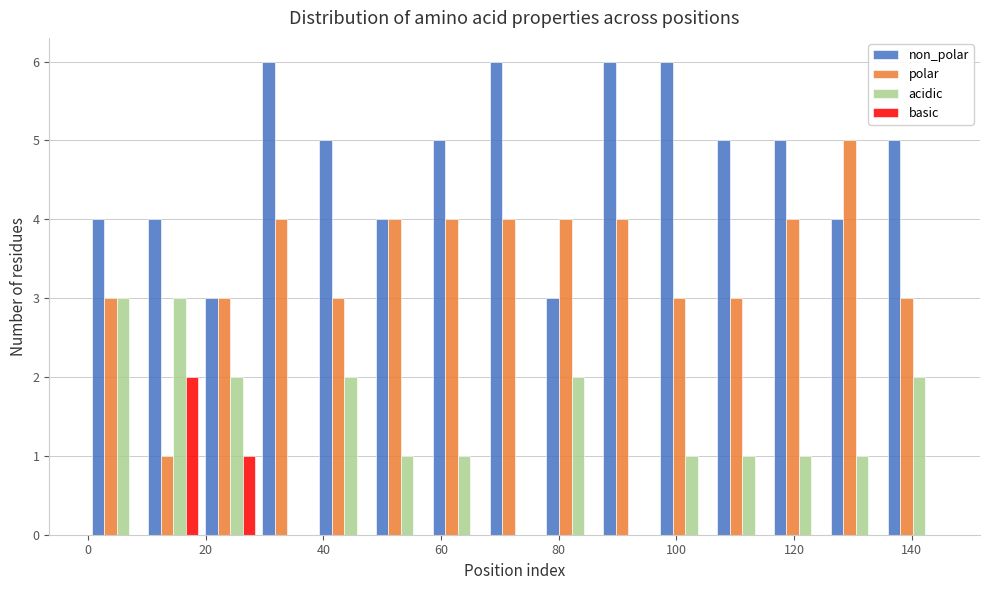

What is the height of the non_polar bar covering 48 to 58 on the x-axis? Neither the bar edges nor the heights are printed on the chart, so give them approximately, as read against the axes.

4